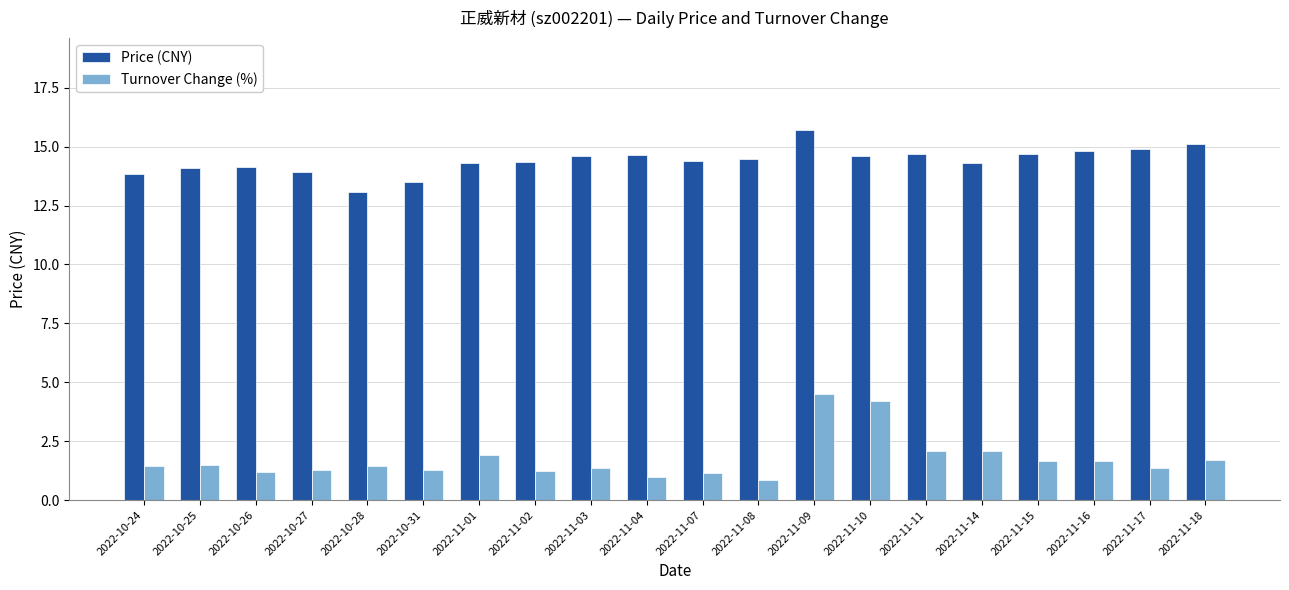

What is the greatest value displayed?

15.7